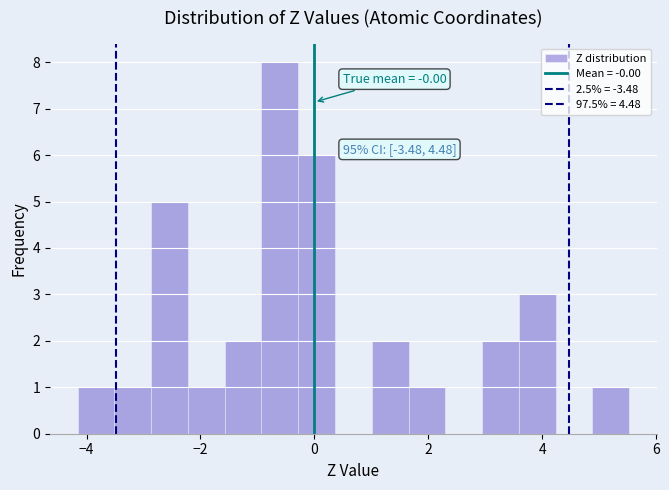

Read against the x-axis, roughly where is the centre of the tallest bar?

-0.6